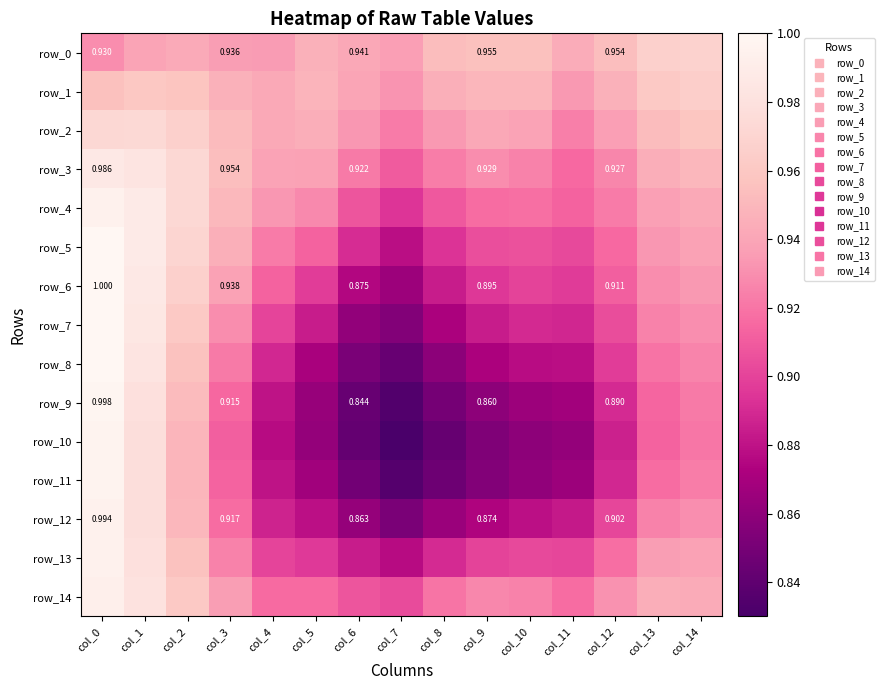

The value of row_13 at col_13 is 0.6. True or false?

False